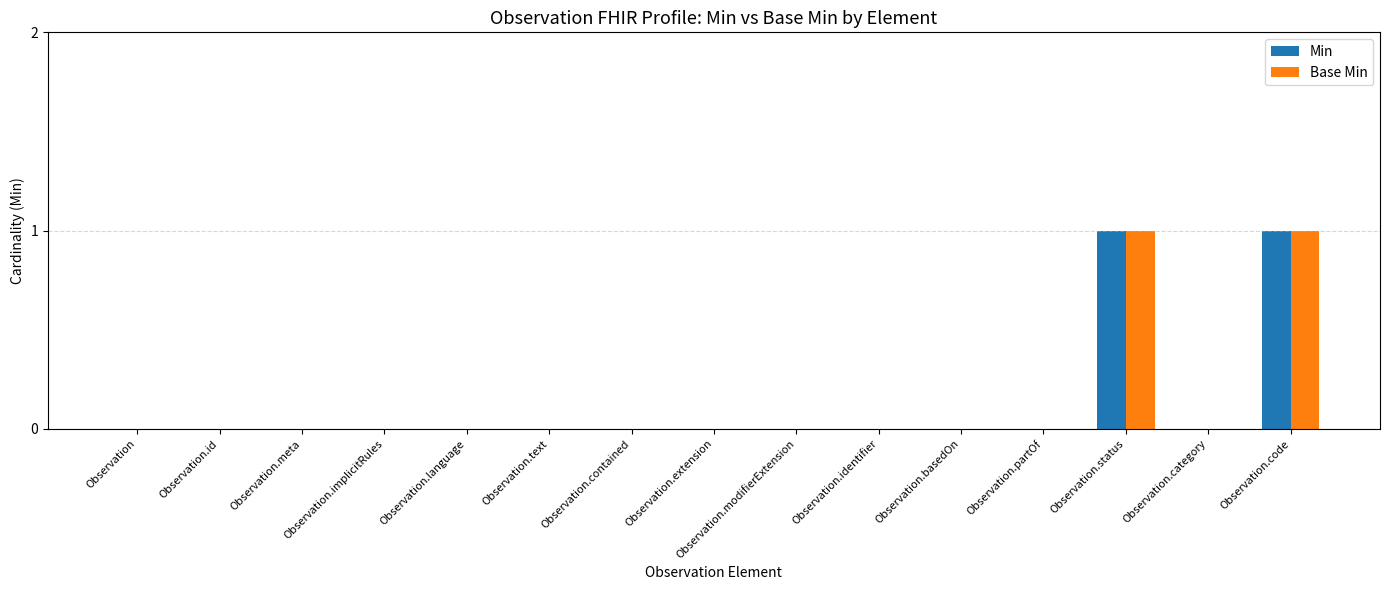

True or false: Base Min has a value of 2 at Observation.status.

False